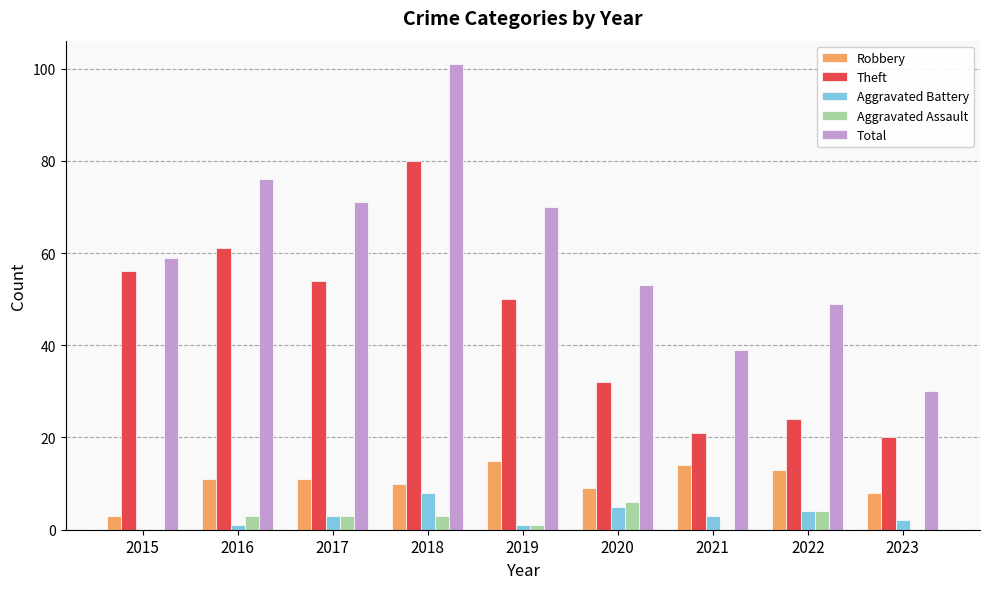

Which category has the highest value in the Total series?

2018